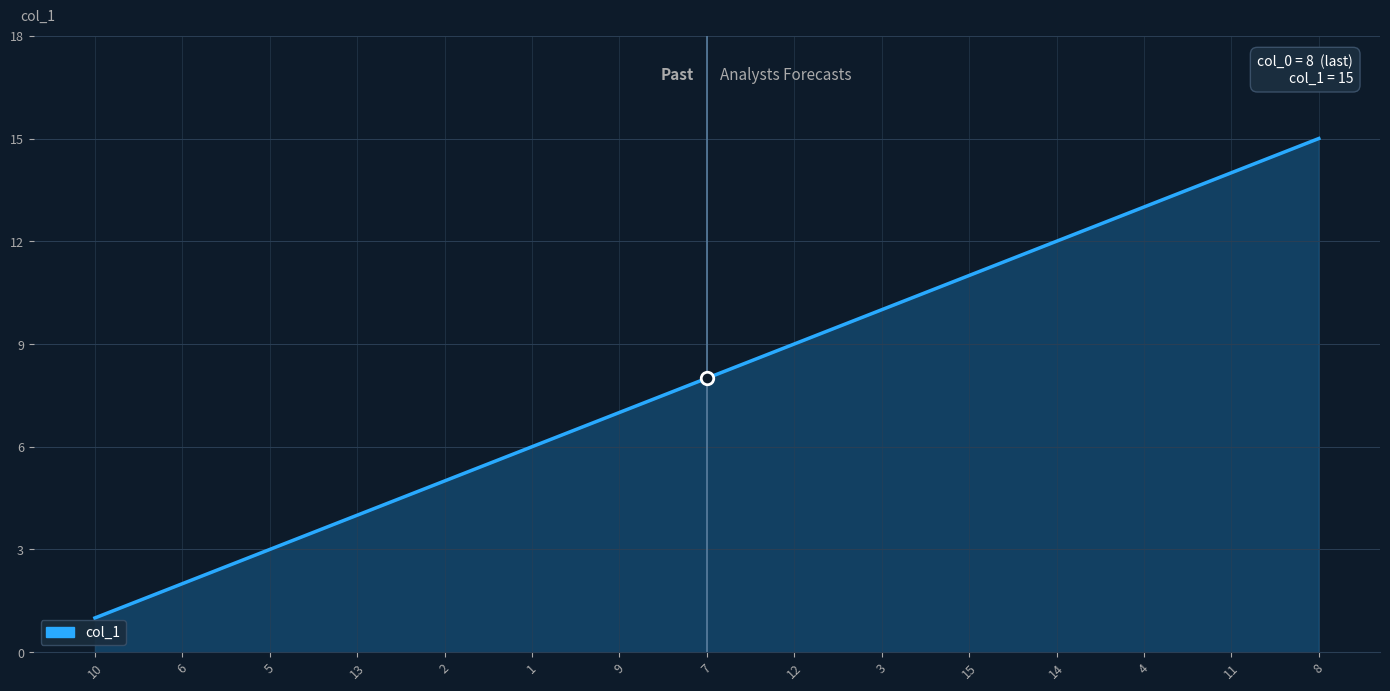

Where is the data nearest to the value 8?

7